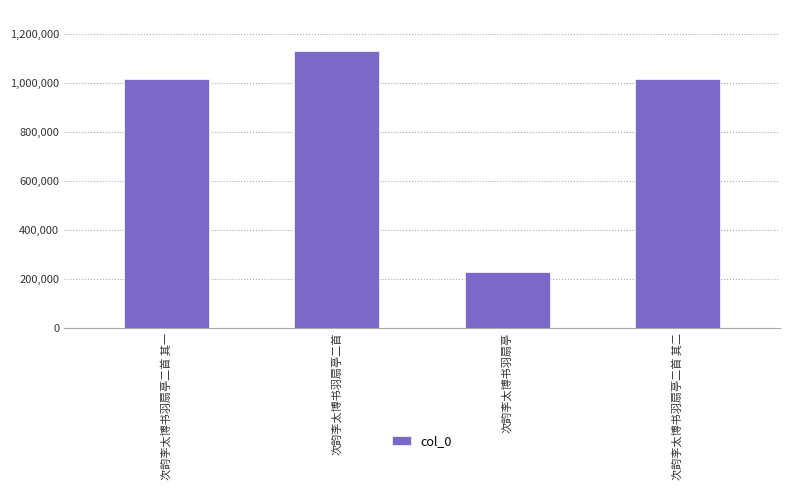

What is the label of the 1st bar from the right?

次韵李太博书羽扇亭二首 其二